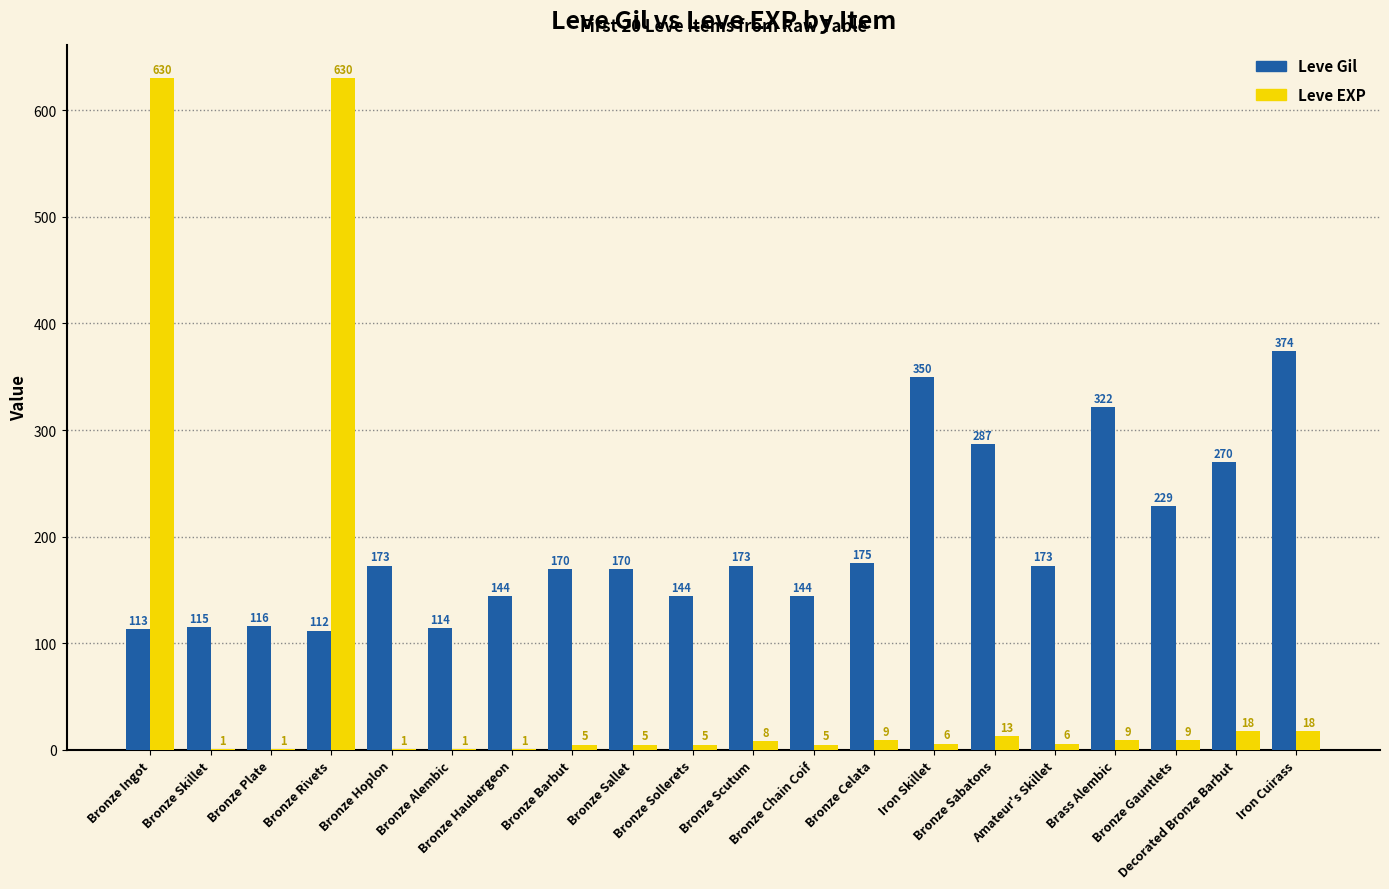

Which series has the largest total across all categories?

Leve Gil